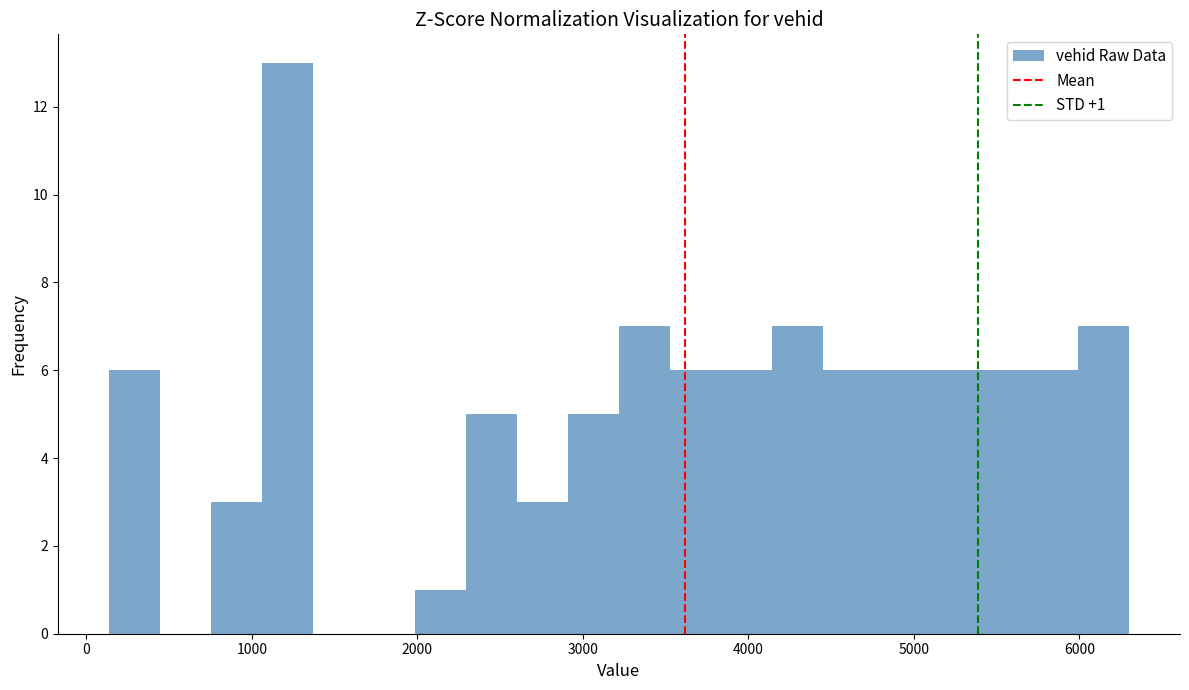

Around what value on the x-axis is the tallest bar? Give the approximate position of its centre, as read against the axis.

1200